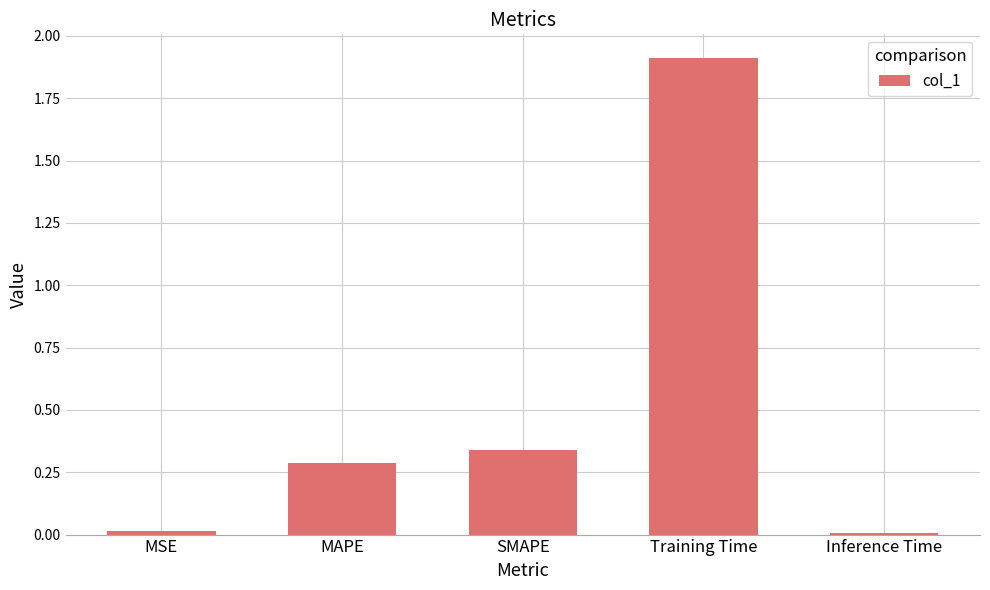

Is it true that the value at SMAPE is 0.3?

True